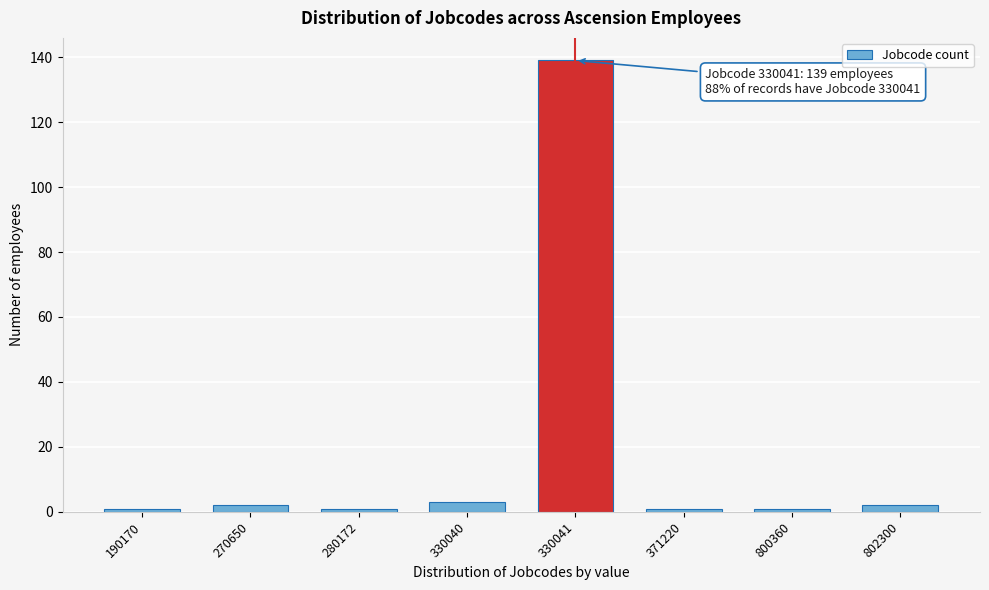

Reading left to right, extract all data points from this chart.

1	2	1	3	139	1	1	2